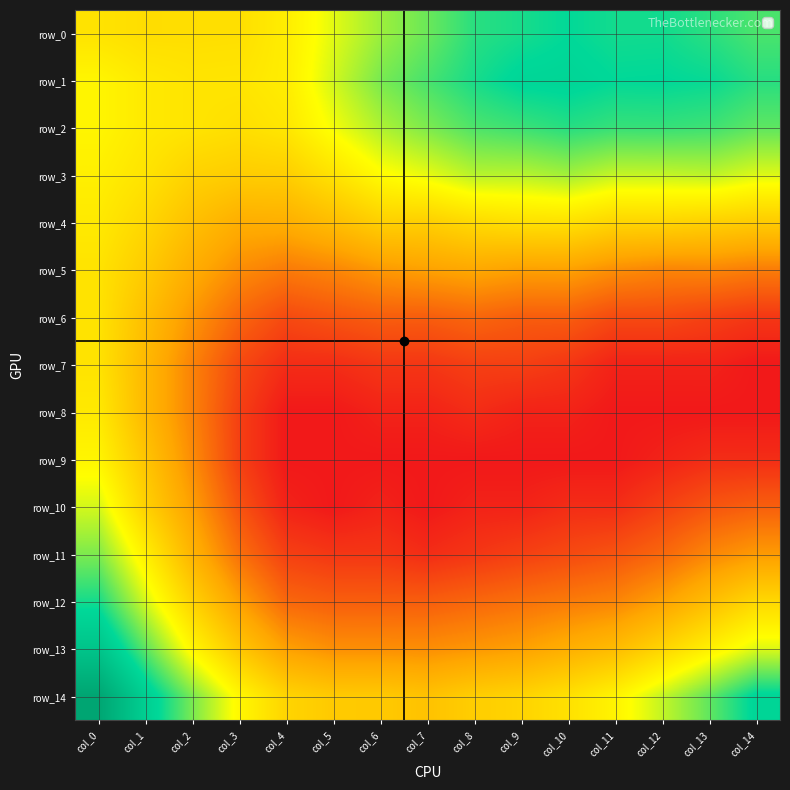

The row_13 series shows 0.0 at col_11. True or false?

False